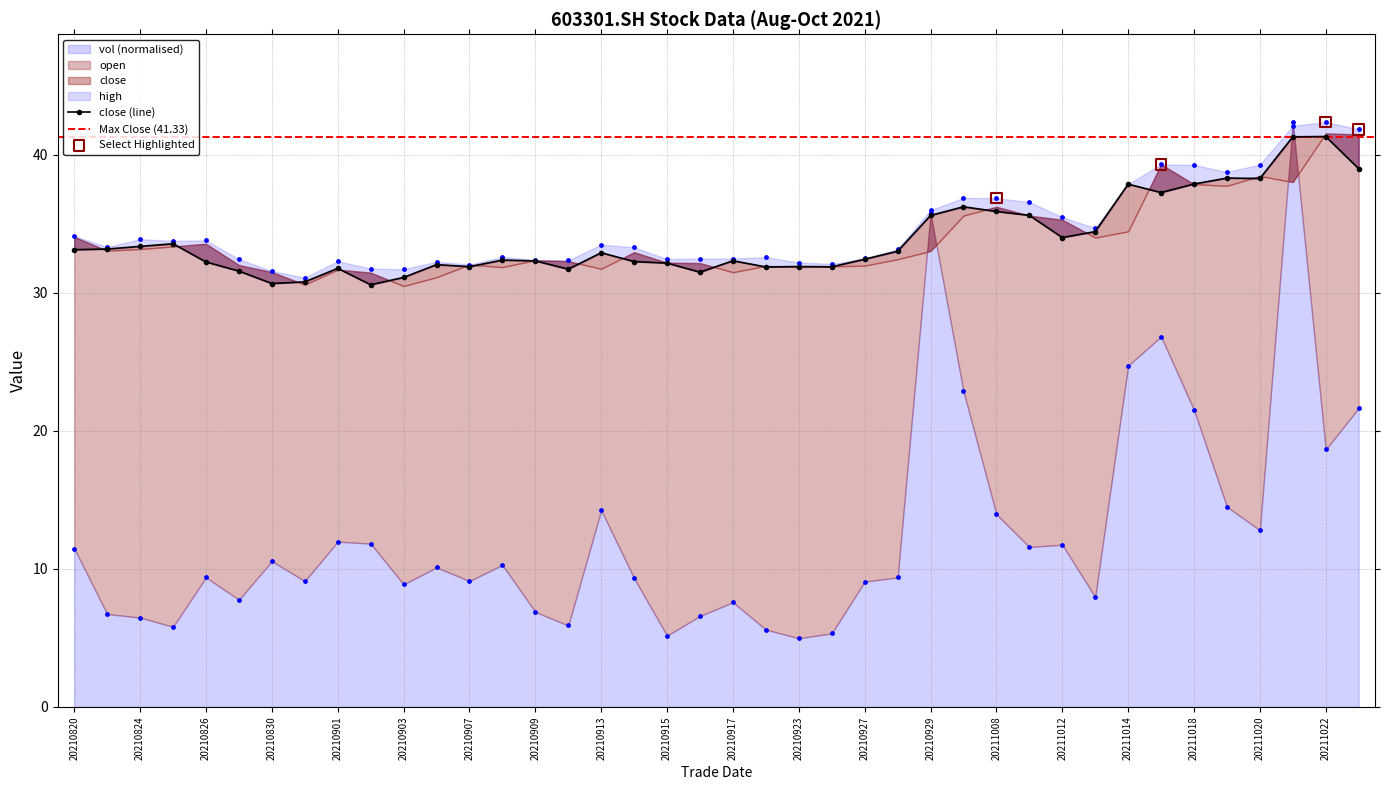

Is the value of close at 20211020 greater than the value of high at 20211008?

Yes